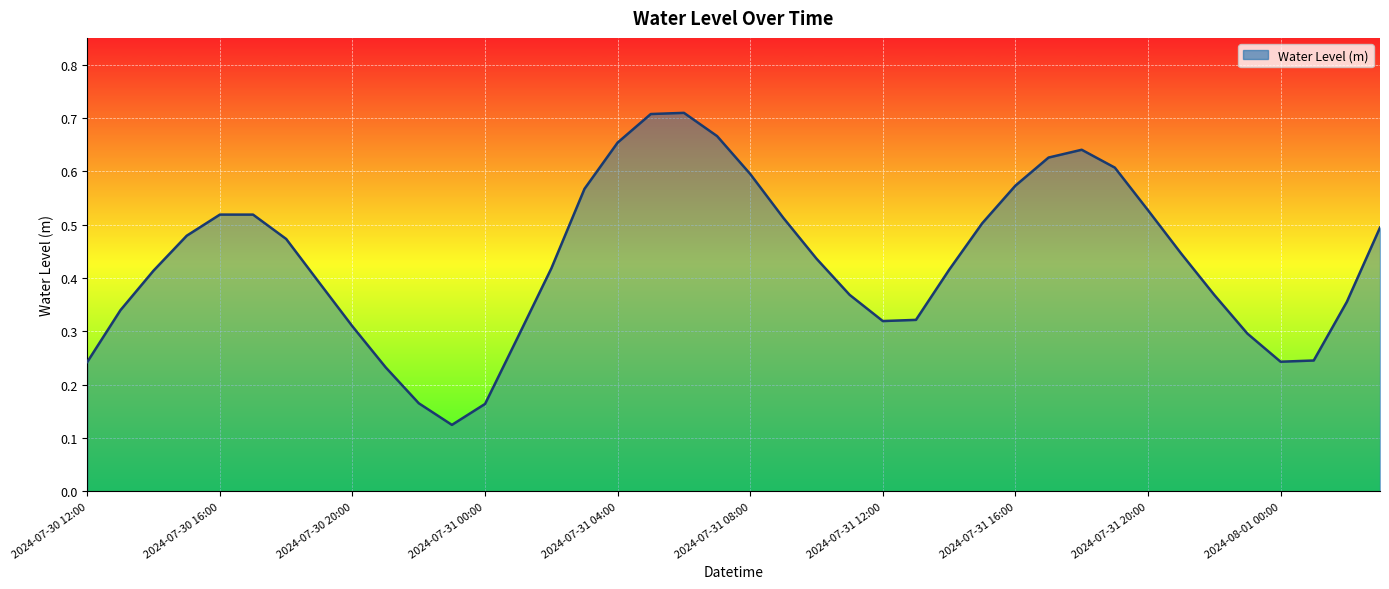

Which label corresponds to the smallest value in the chart?

2024-07-30 23:00